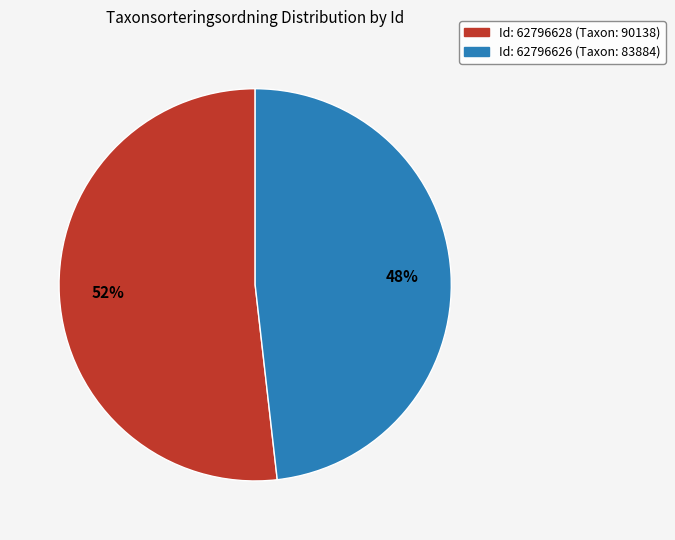

To the nearest percent, what is the difference between the largest and smallest slice percentages?

4%